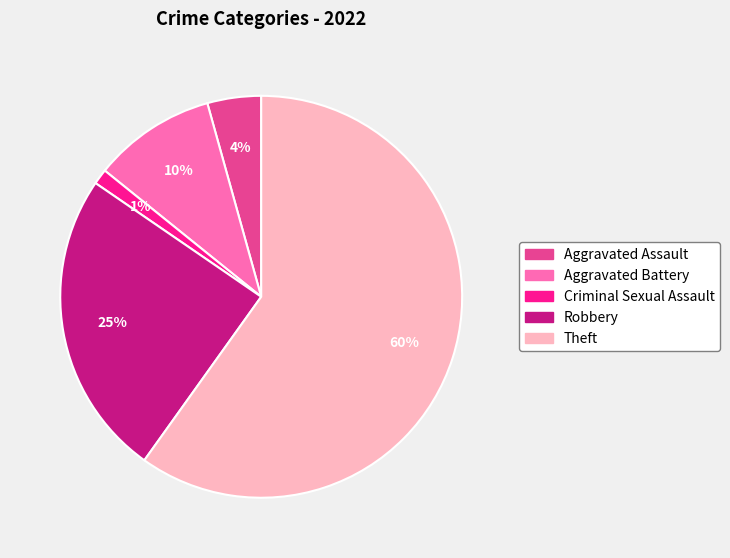

Count the number of slices in the pie.

5